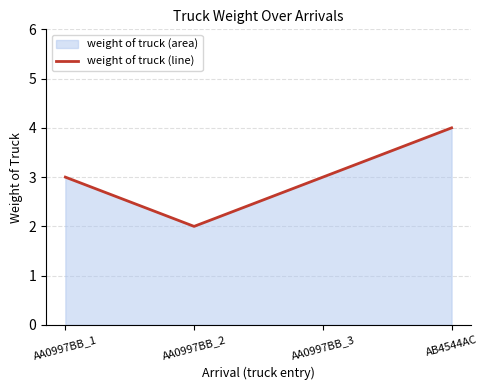

What position from the left is AA0997BB_3?

3